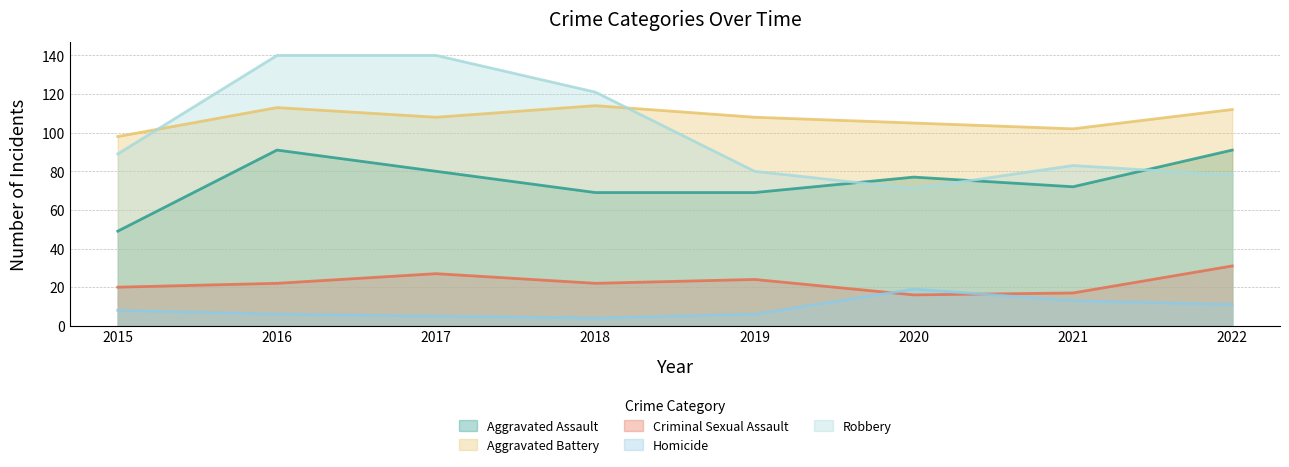

Reading left to right, what are all the values shown in this chart?

Aggravated Assault: 2015=49	2016=91	2017=80	2018=69	2019=69	2020=77	2021=72	2022=91
Aggravated Battery: 2015=98	2016=113	2017=108	2018=114	2019=108	2020=105	2021=102	2022=112
Criminal Sexual Assault: 2015=20	2016=22	2017=27	2018=22	2019=24	2020=16	2021=17	2022=31
Homicide: 2015=8	2016=6	2017=5	2018=4	2019=6	2020=19	2021=13	2022=11
Robbery: 2015=89	2016=140	2017=140	2018=121	2019=80	2020=71	2021=83	2022=78